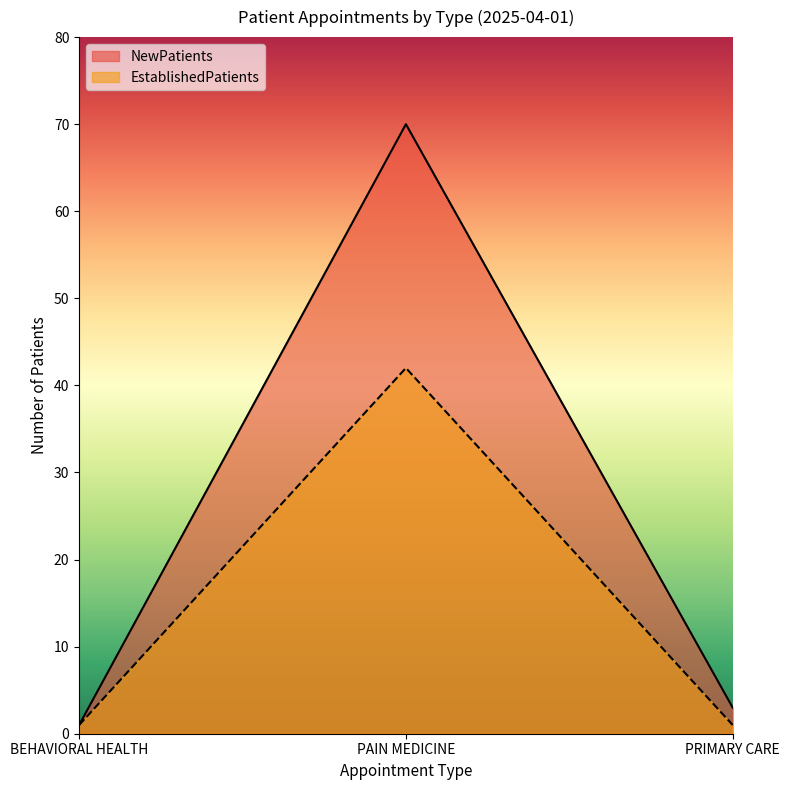

Rank the series by their average value, from highest to lowest.

NewPatients, EstablishedPatients